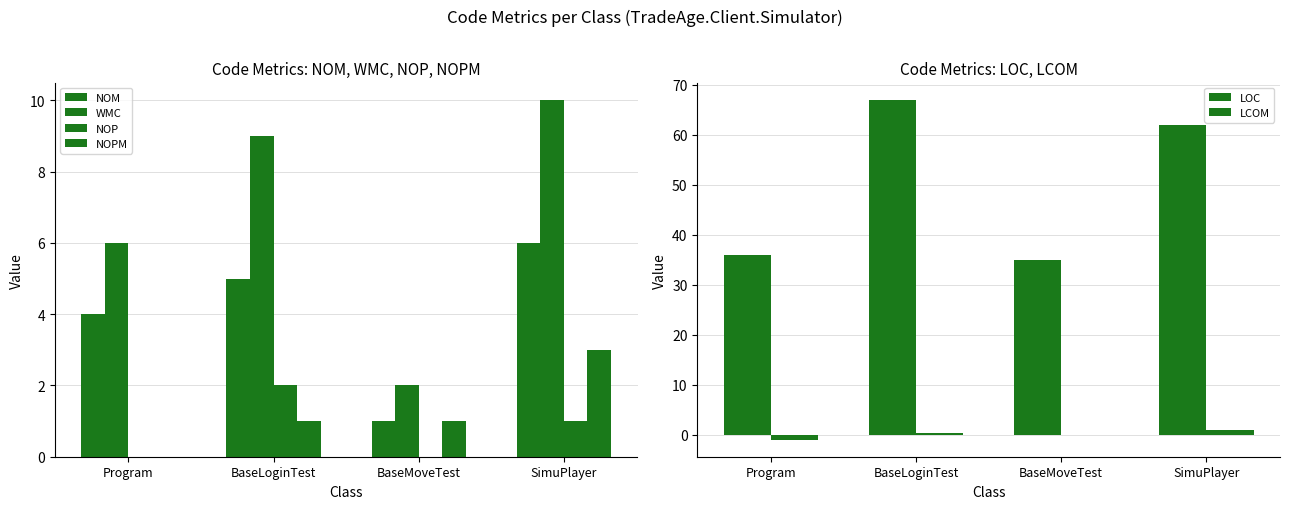

Is it true that NOM equals 2.4 at Program?

False